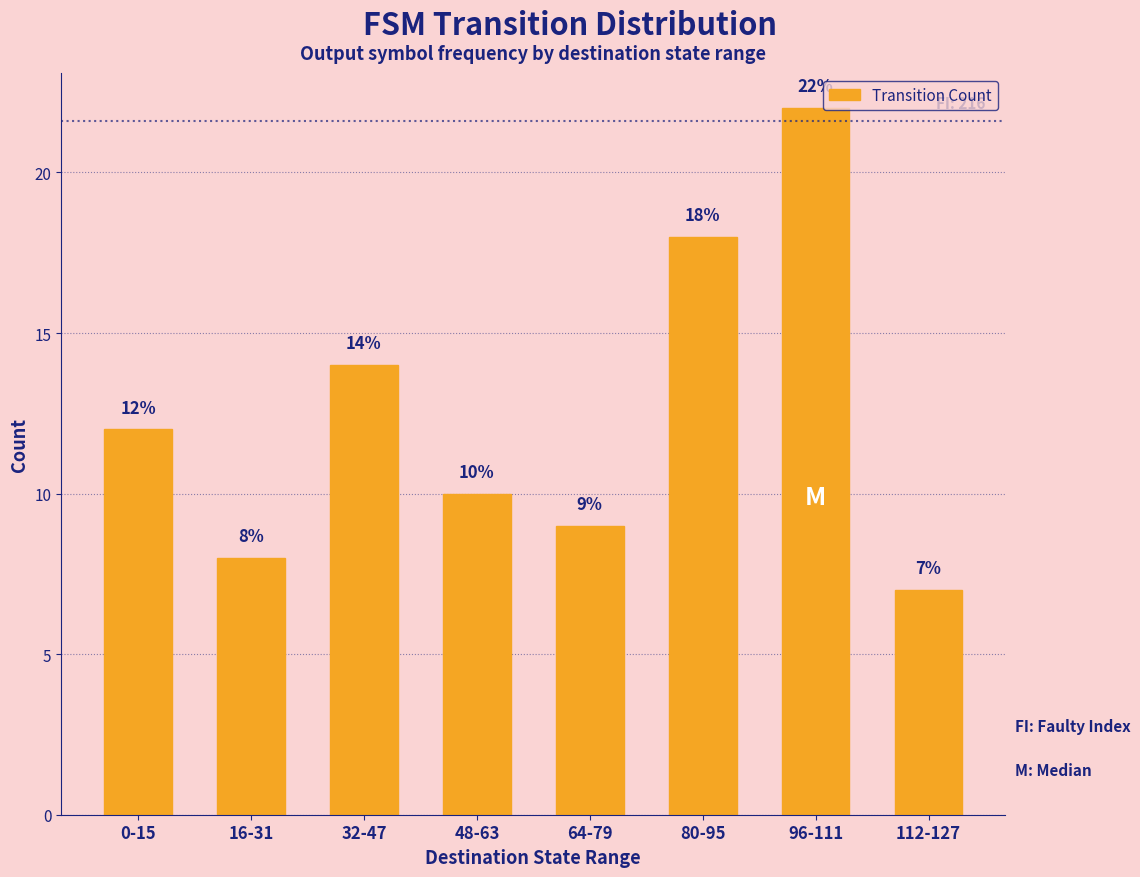

What is the difference between the second highest and minimum values?

11